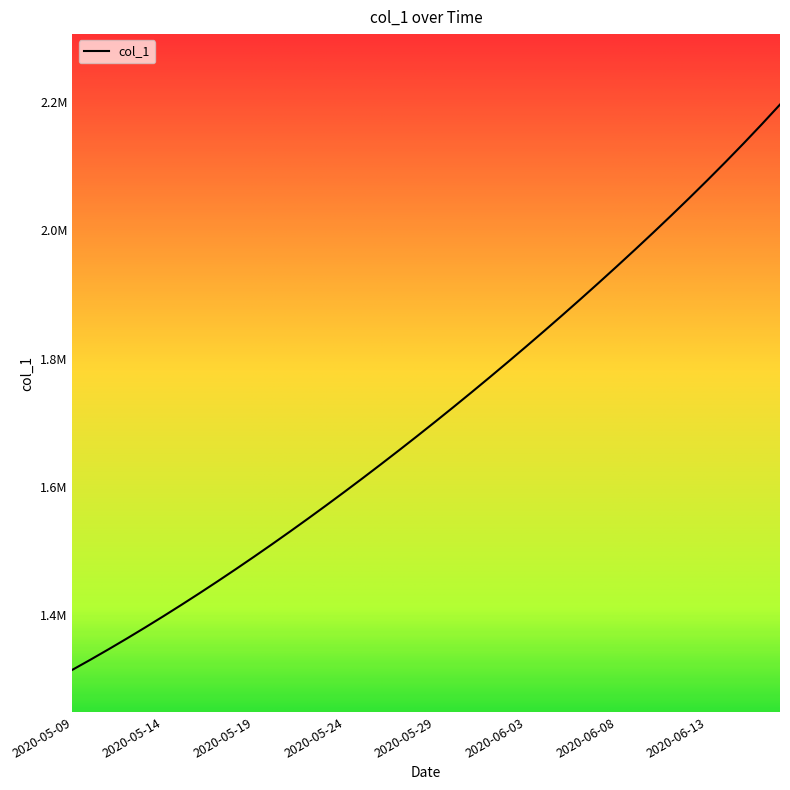

Does the chart display data point markers on the line(s)?

No